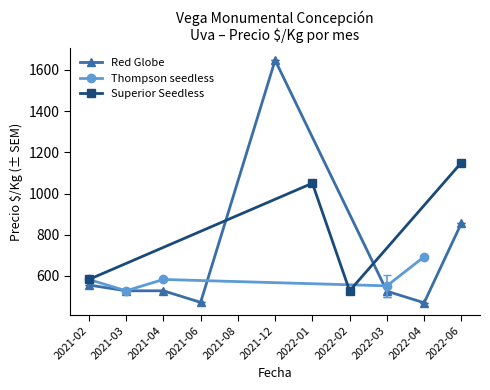

True or false: Precio minimo and Precio maximo intersect in this chart.

False